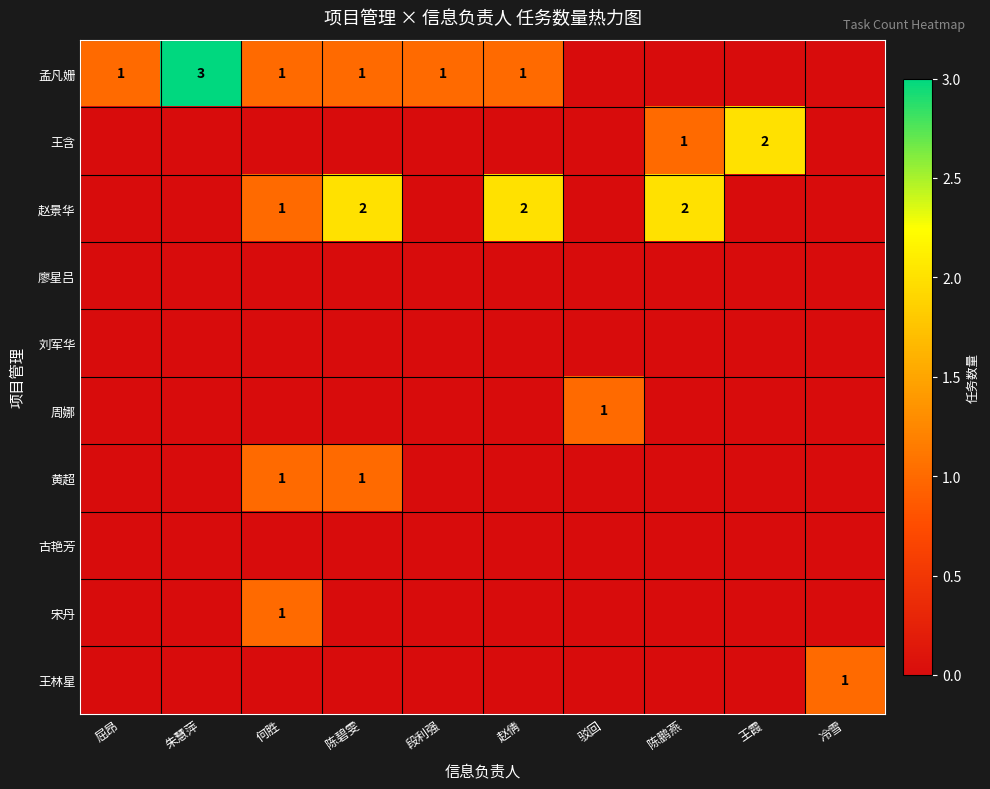

Which has a higher value, 陈鹏燕 or 驳回?

陈鹏燕